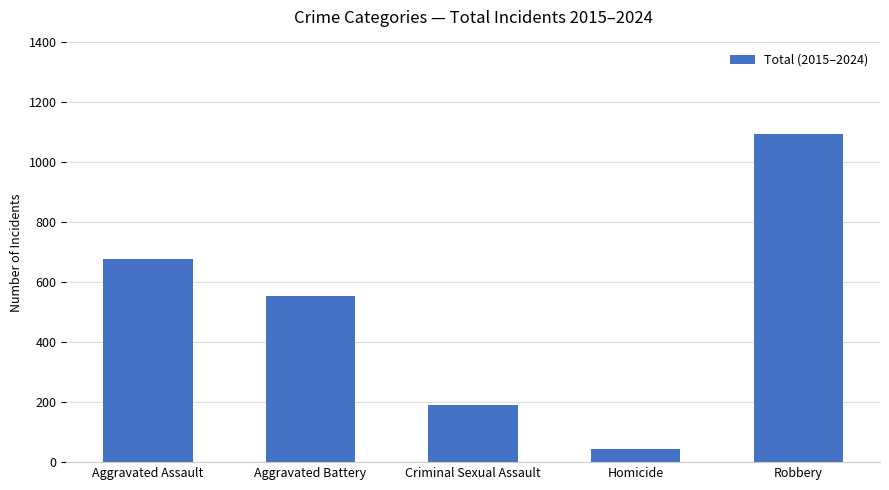

Is it true that the value at Robbery is 219?

False